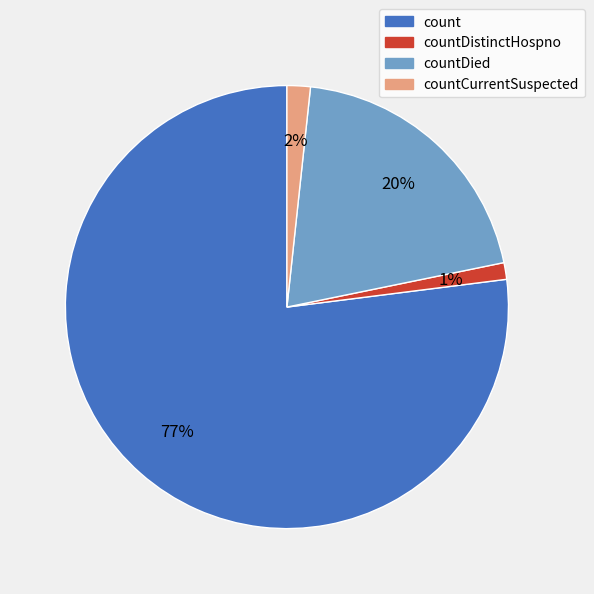

To the nearest percent, what is the average slice percentage?

25%